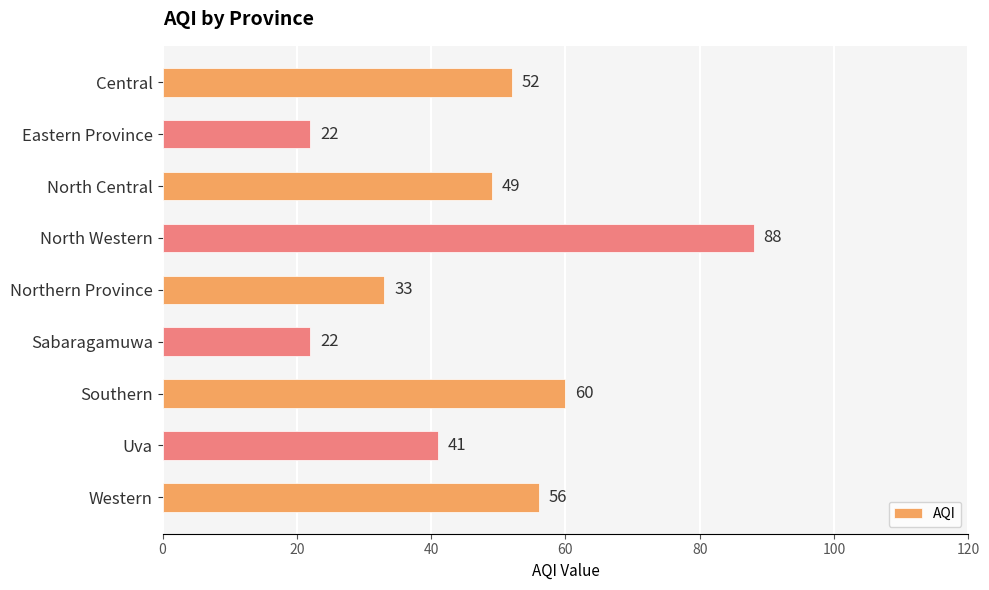

What is the change in value from Eastern Province to Uva?

+19